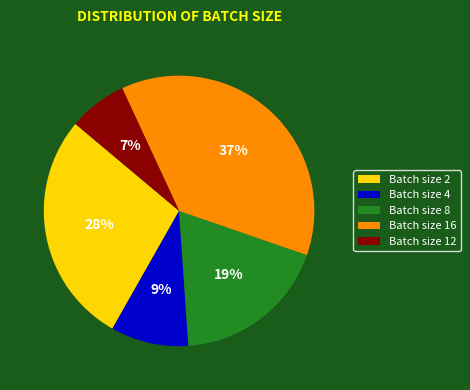

To the nearest percent, what is the average slice percentage?

20%